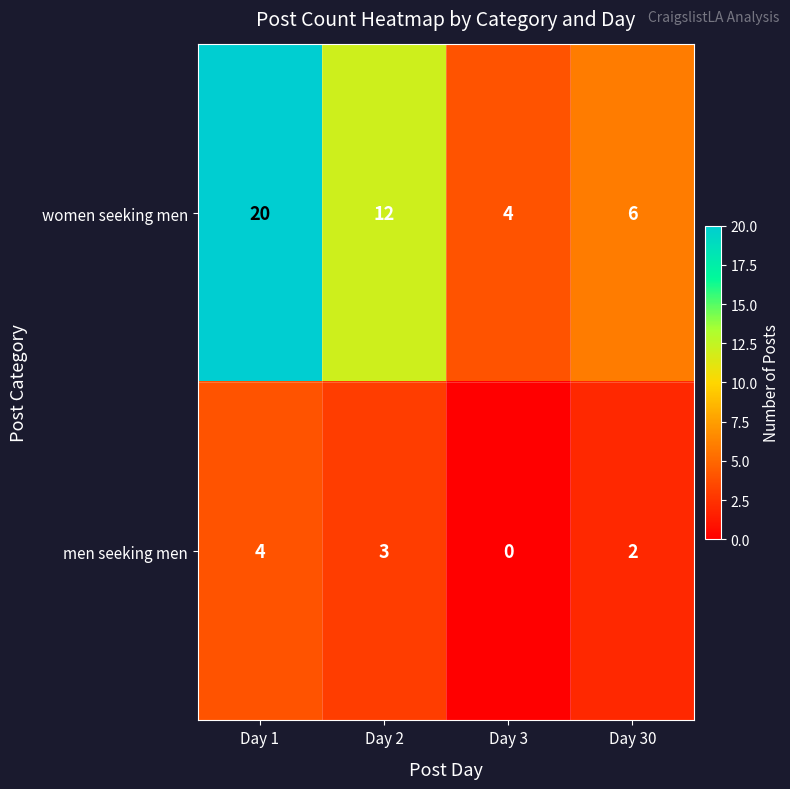

What is the difference between the highest and lowest values at Day 3?

4